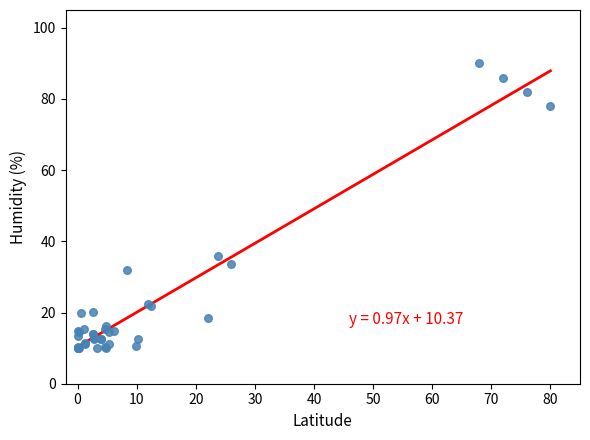

What Y value in the scatter plot is closest to 50?

36.0